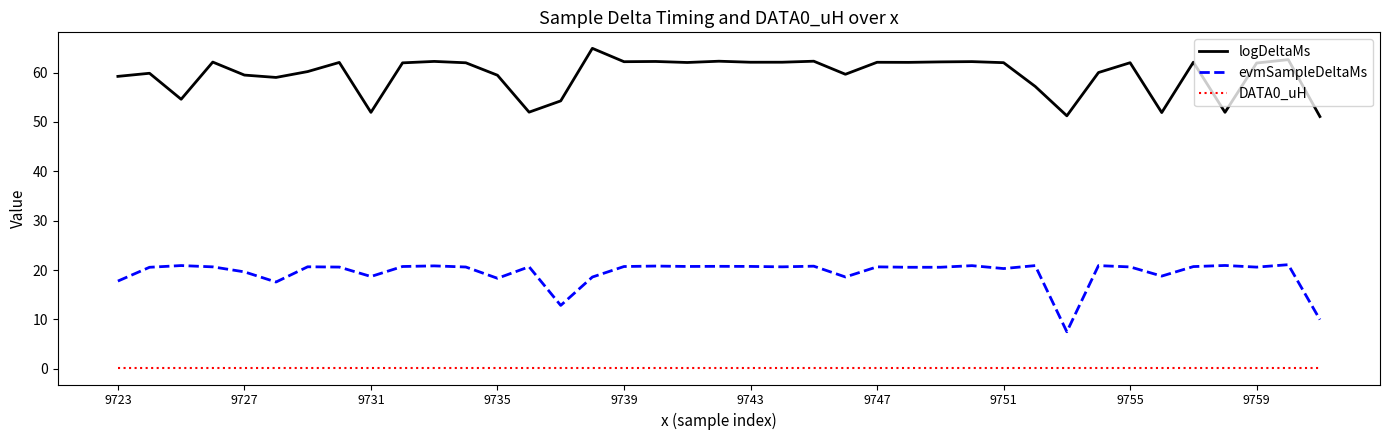

Which series has the largest total across all categories?

logDeltaMs